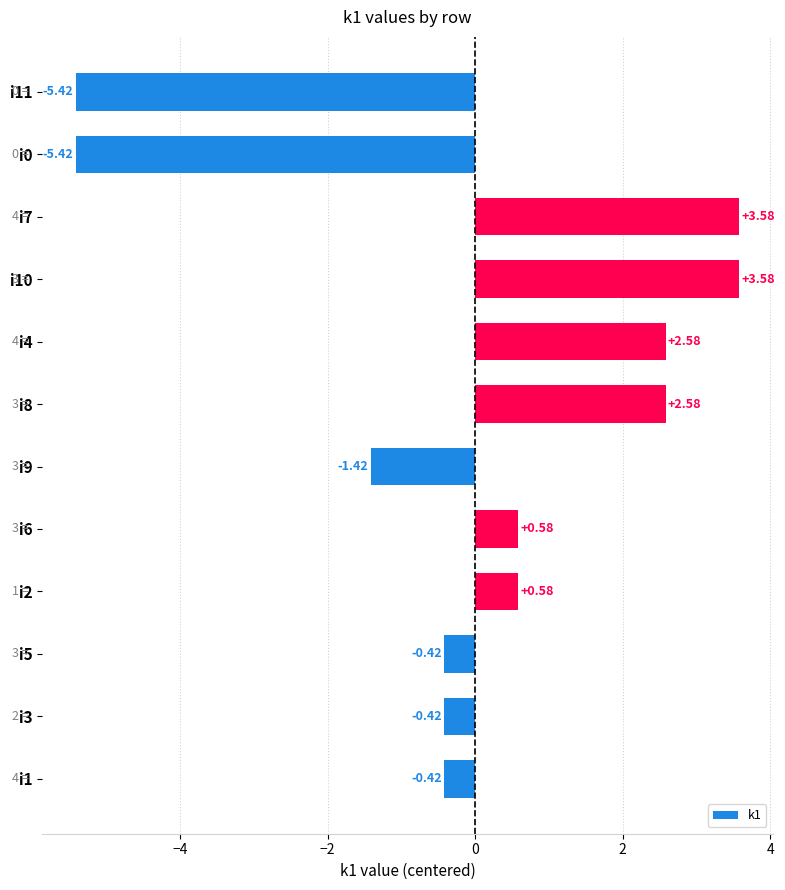

What is the difference between the maximum and minimum values?

9.0